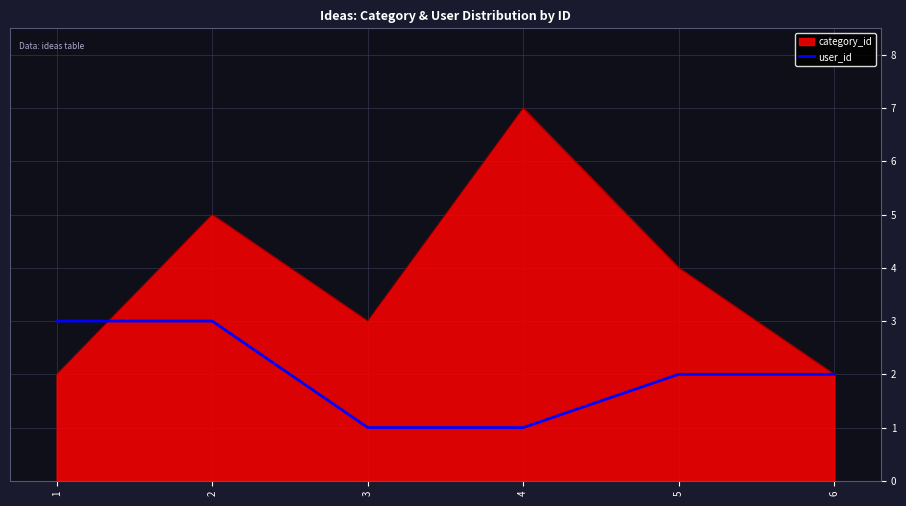

What is the greatest value displayed?

7